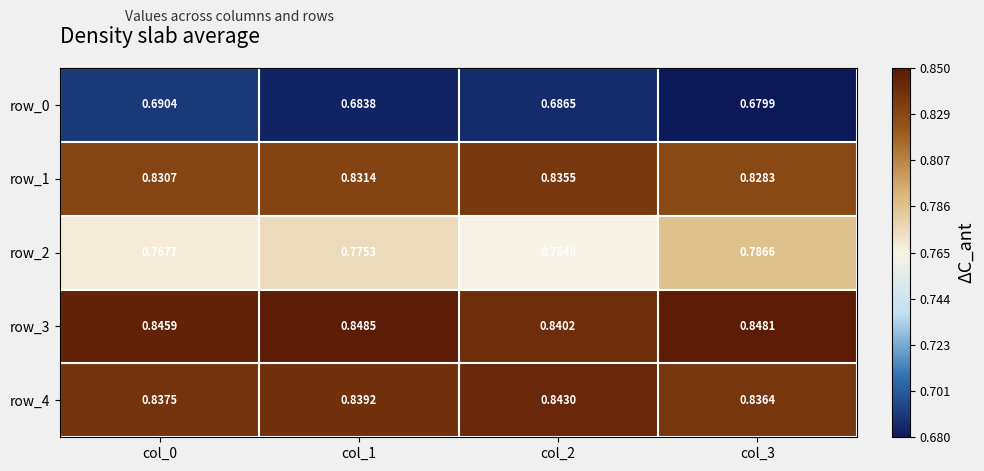

True or false: row_0 has a value of 1.0 at col_3.

False